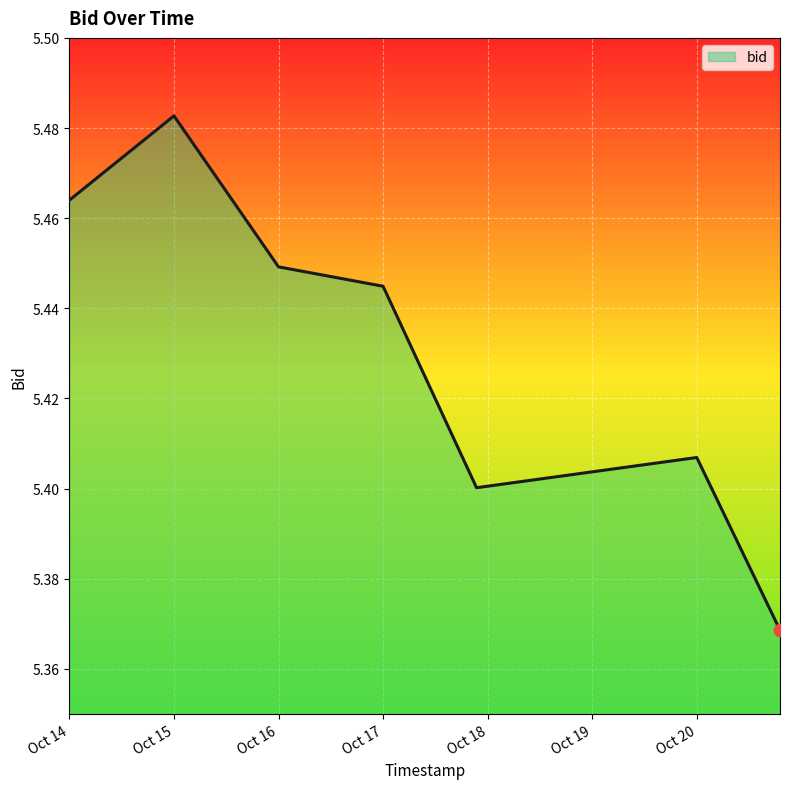

What is the sum of all values?

38.0